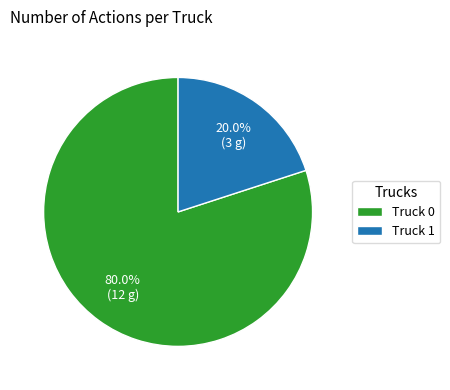

To the nearest percent, what is the difference between the Truck 0 and Truck 1 slice percentages?

60%